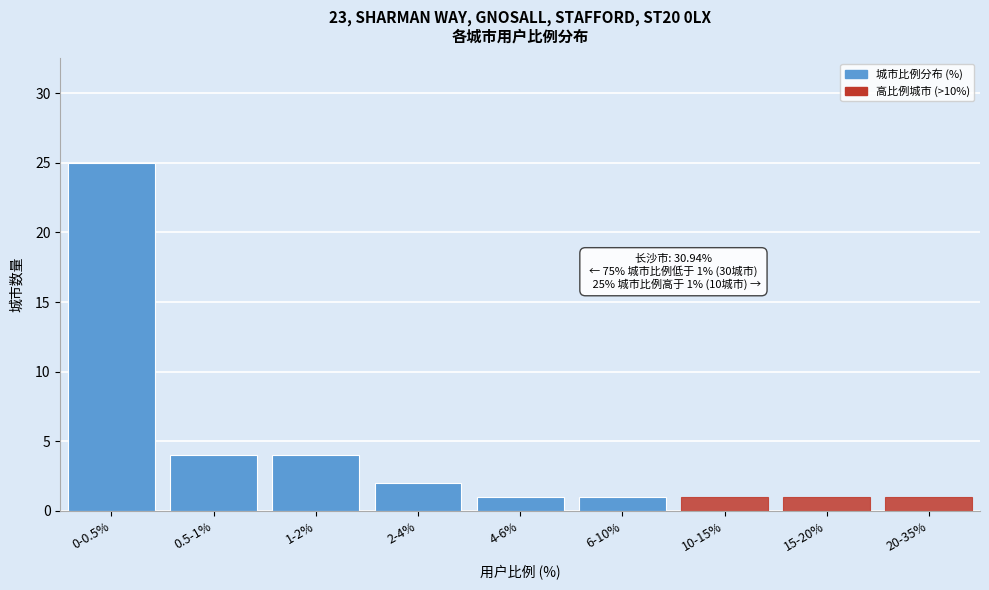

Reading right to left, extract all data points from this chart.

20-35%=1	15-20%=1	10-15%=1	6-10%=1	4-6%=1	2-4%=2	1-2%=4	0.5-1%=4	0-0.5%=25